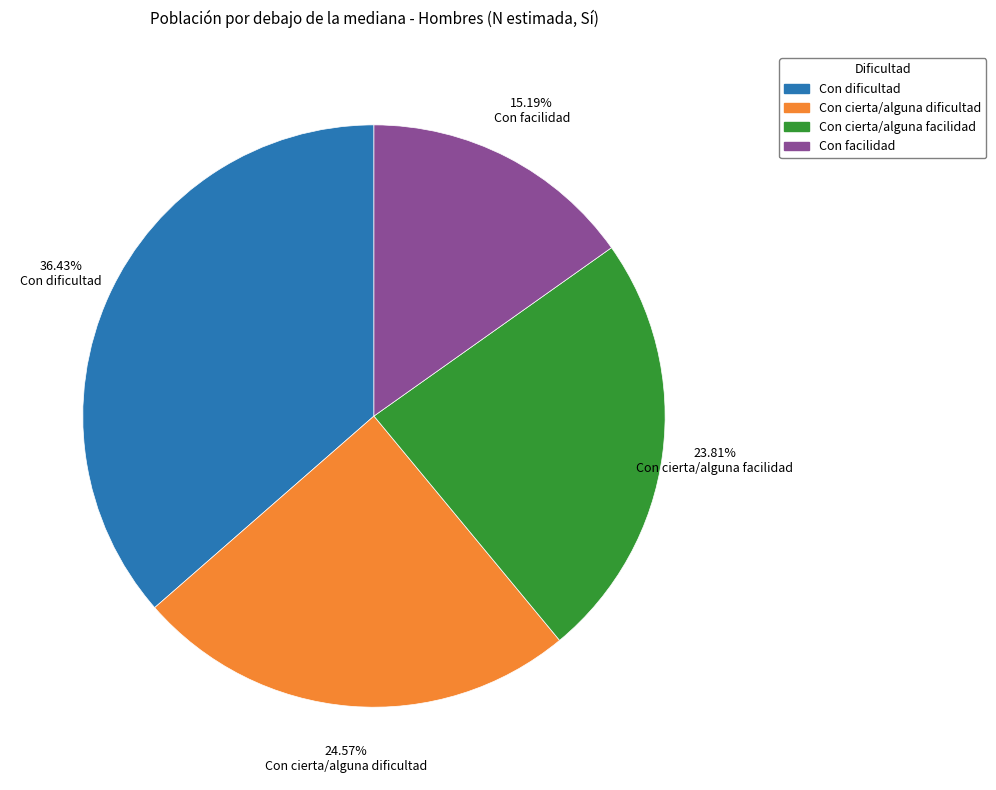

Do Con cierta/alguna facilidad and Con dificultad together represent more than half of the pie?

Yes